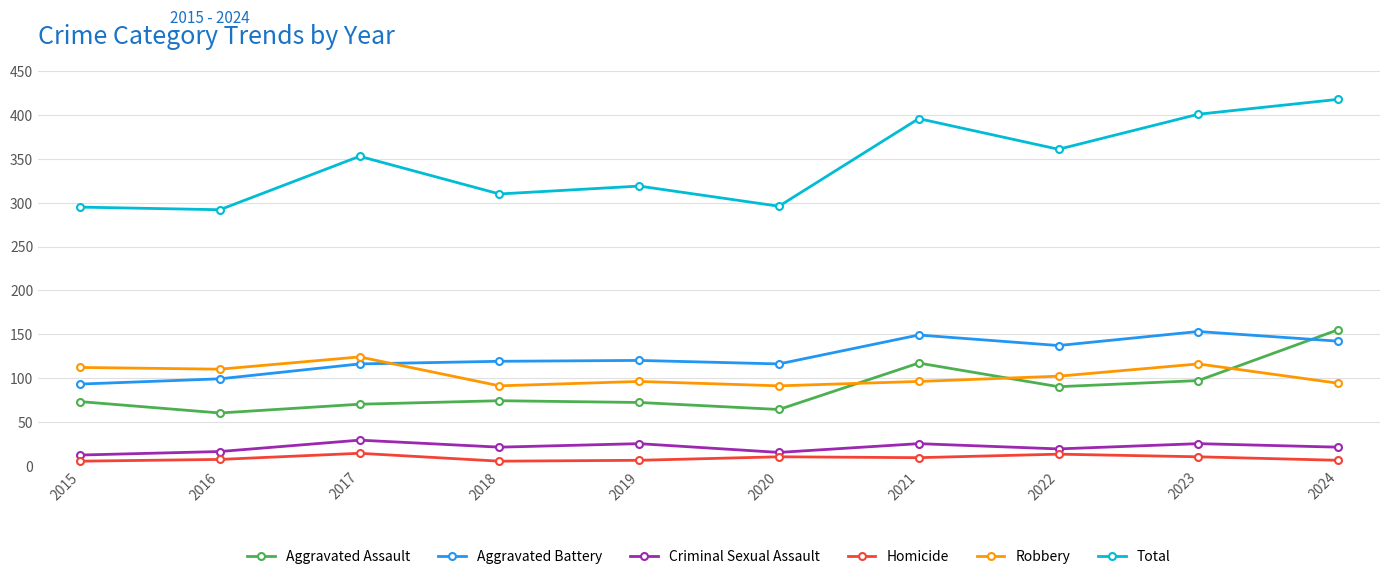

Which series has the widest spread of values?

Total